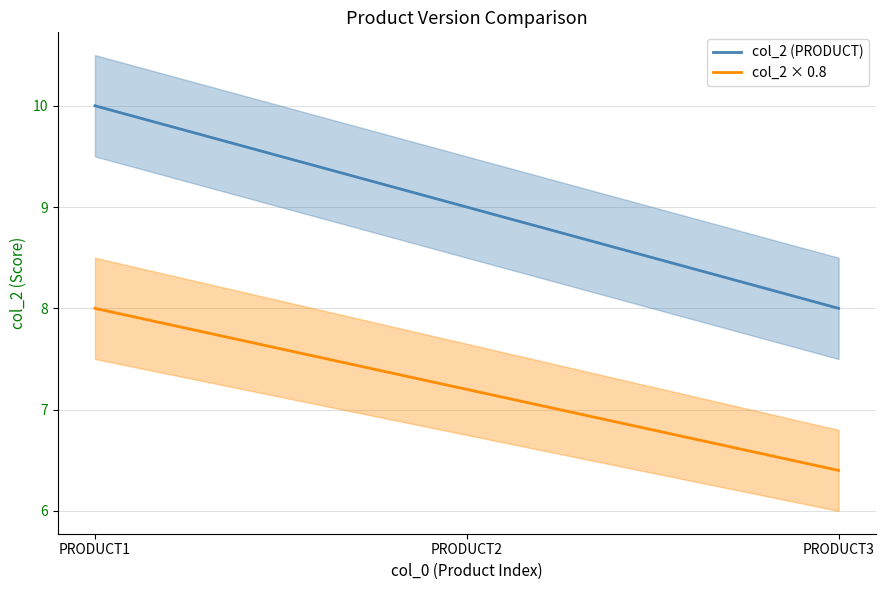

What is the difference between the col_2 (PRODUCT) values at PRODUCT2 and PRODUCT3?

1.0